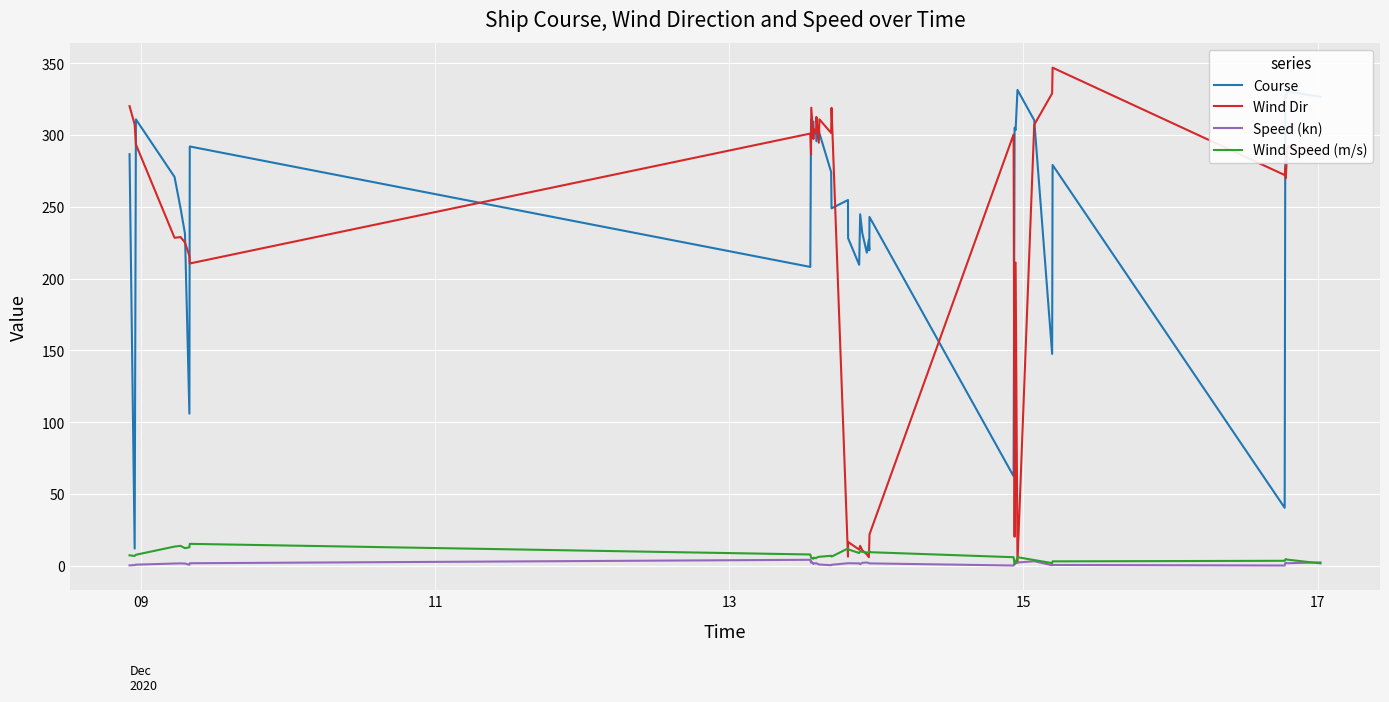

Which series has the largest total across all categories?

Course